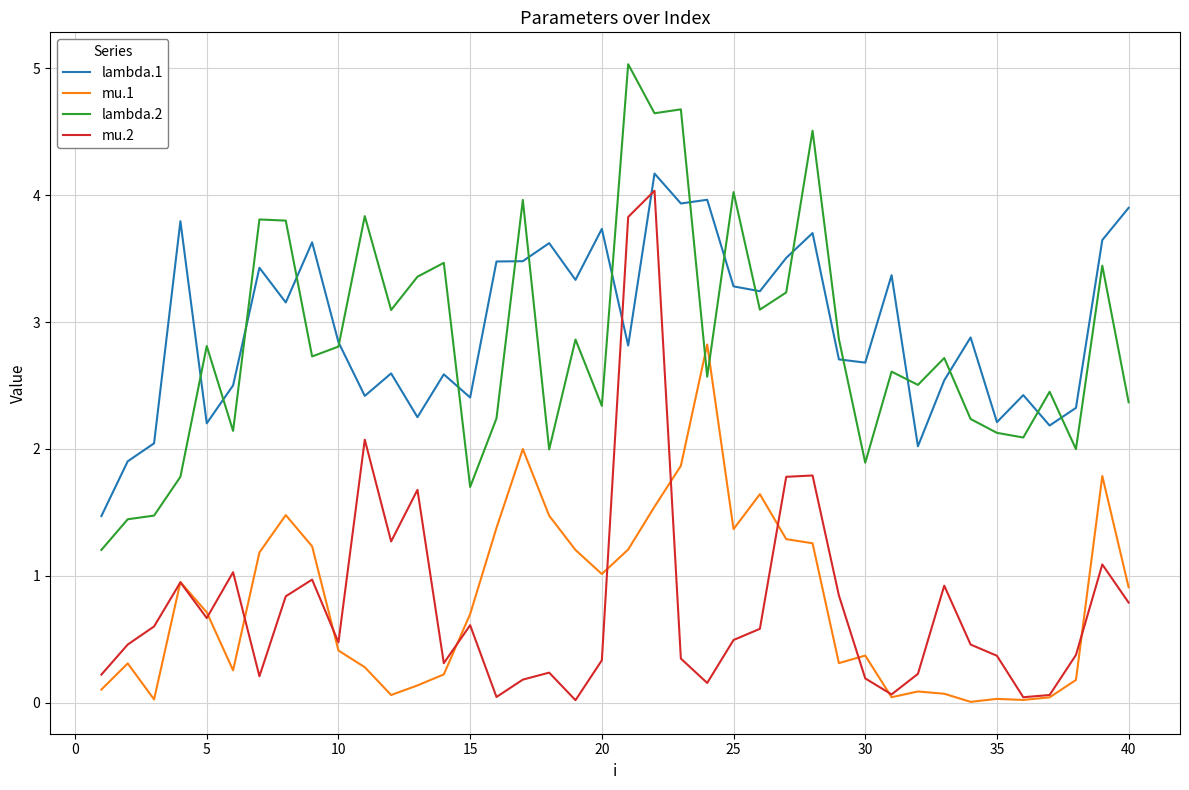

True or false: lambda.2 and mu.2 cross at least once.

False